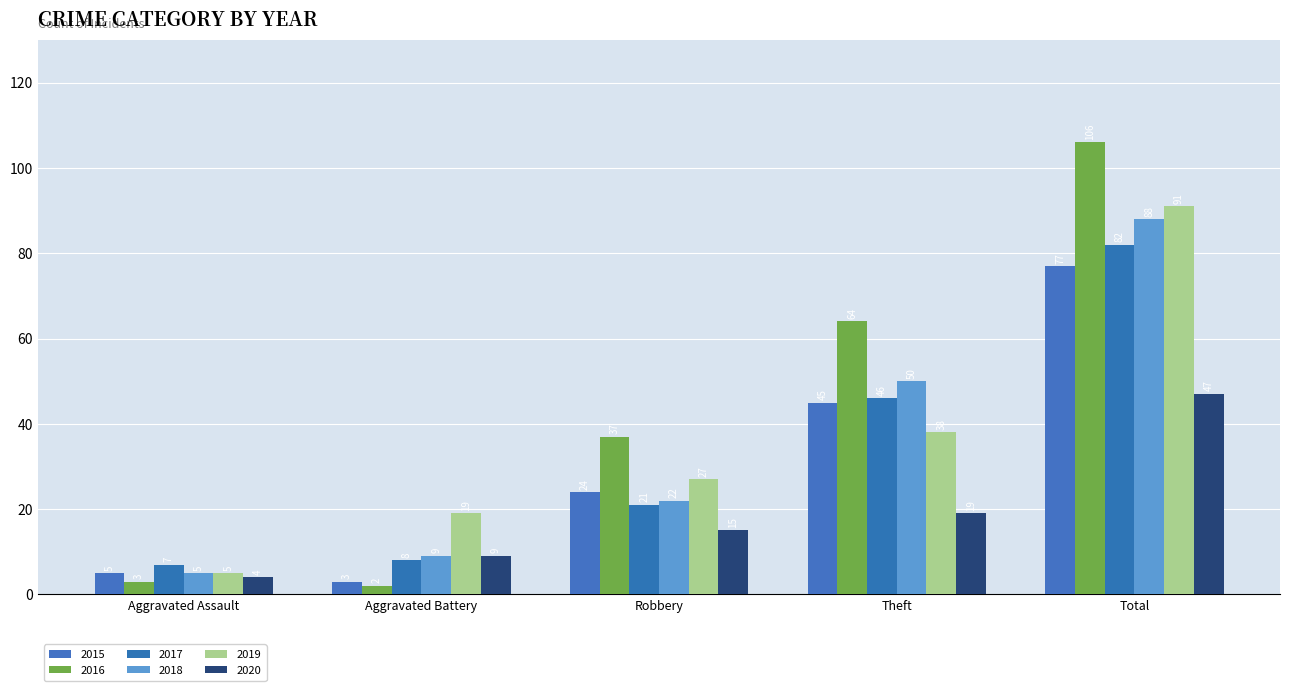

Reading left to right, what are all the values shown in this chart?

2015: Aggravated Assault=5	Aggravated Battery=3	Robbery=24	Theft=45	Total=77
2016: Aggravated Assault=3	Aggravated Battery=2	Robbery=37	Theft=64	Total=106
2017: Aggravated Assault=7	Aggravated Battery=8	Robbery=21	Theft=46	Total=82
2018: Aggravated Assault=5	Aggravated Battery=9	Robbery=22	Theft=50	Total=88
2019: Aggravated Assault=5	Aggravated Battery=19	Robbery=27	Theft=38	Total=91
2020: Aggravated Assault=4	Aggravated Battery=9	Robbery=15	Theft=19	Total=47